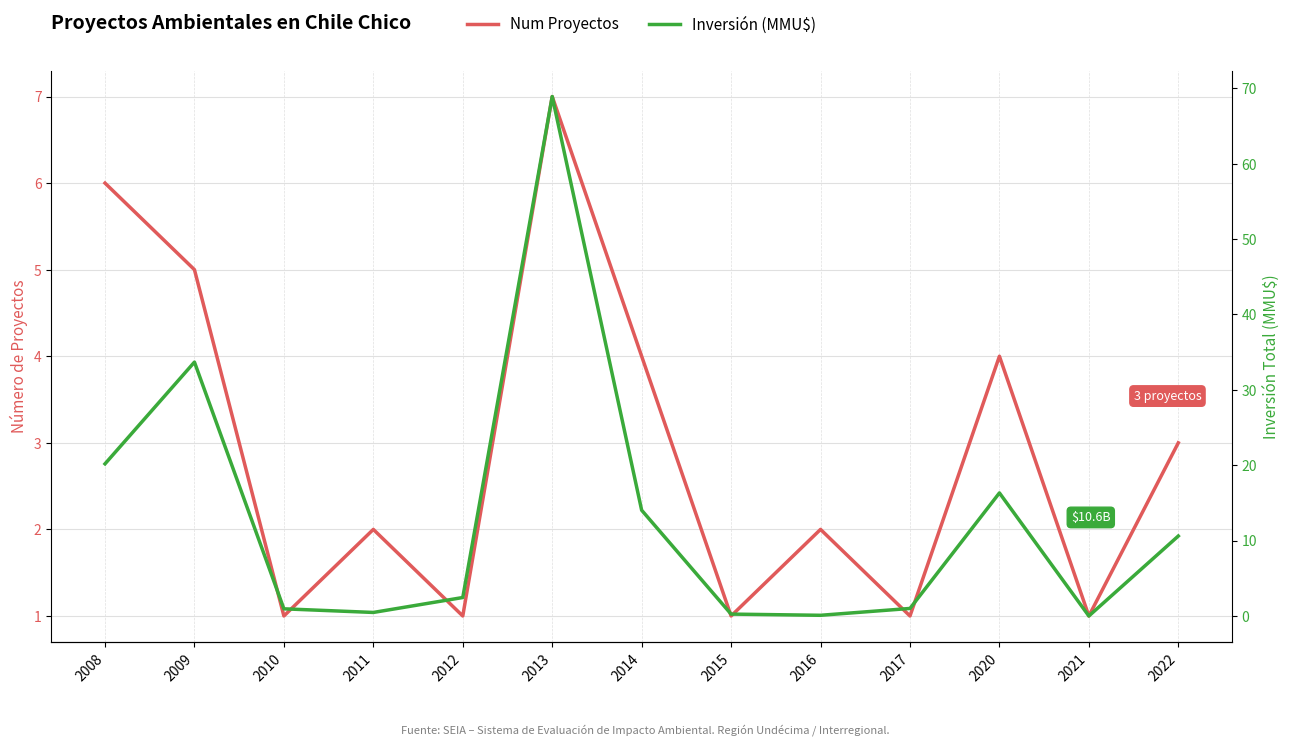

Is this an area chart (filled region under the line)?

No